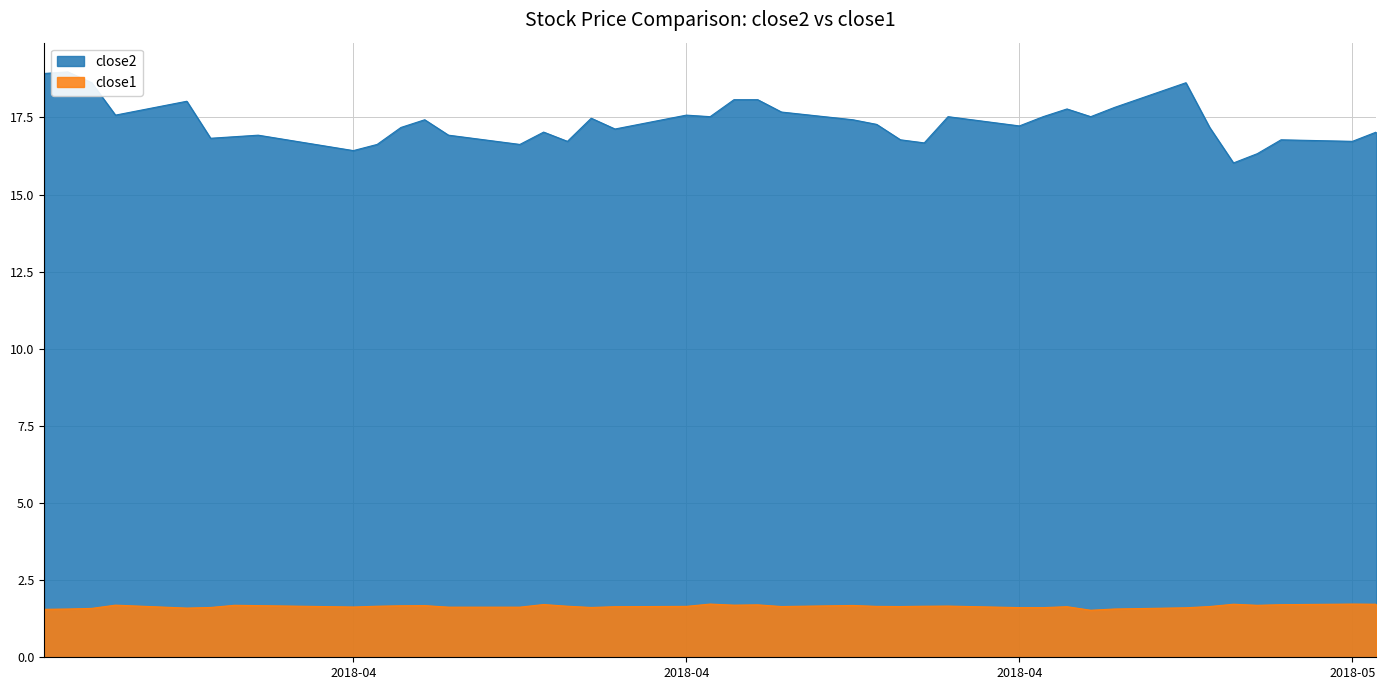

What are all the series names shown in the legend?

close2, close1